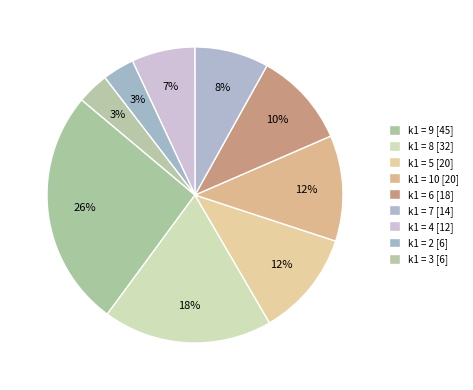

How many segments does this pie chart have?

9